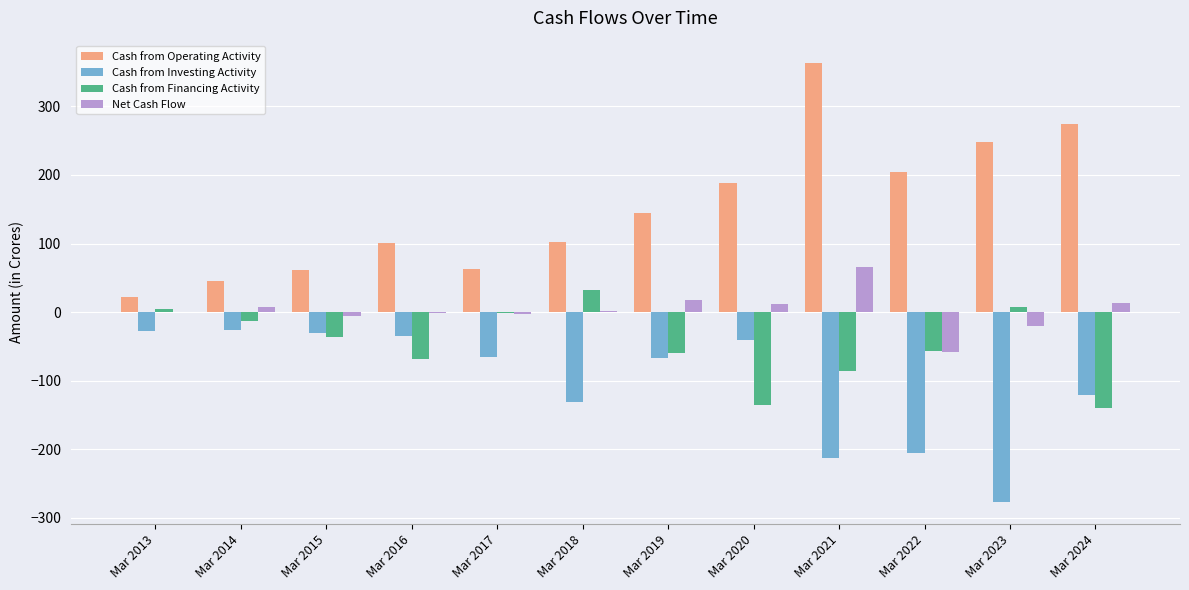

The Cash from Operating Activity series shows 364 at Mar 2021. True or false?

True